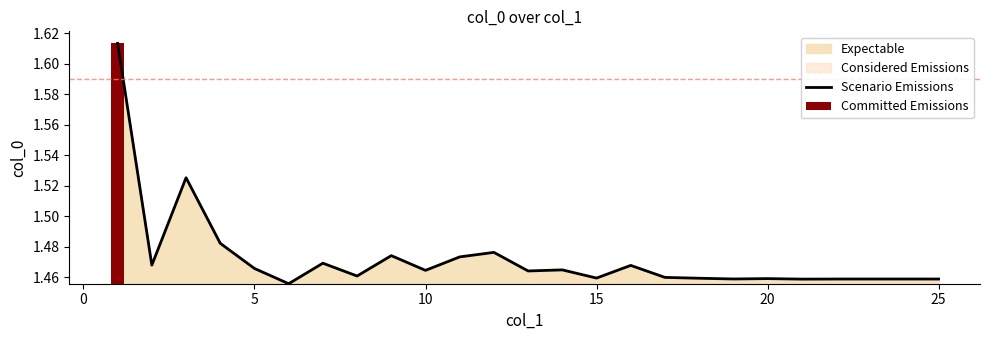

True or false: Scenario Emissions has a value of 0.8 at 5.

False